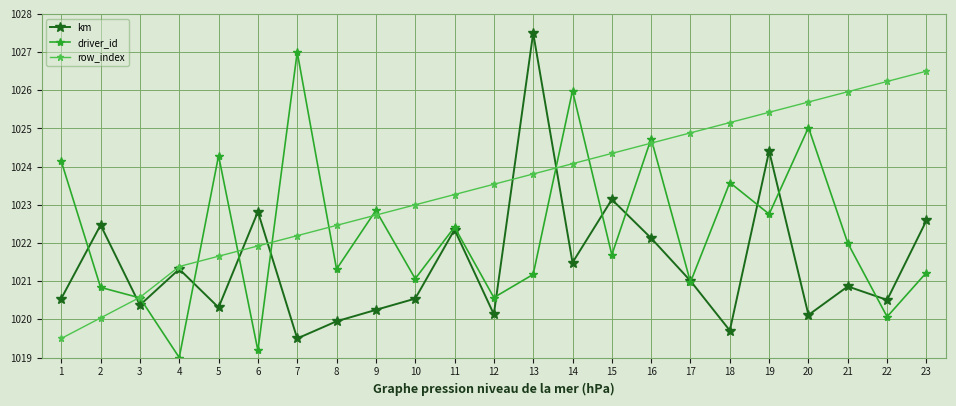

How many series are shown in this chart?

3